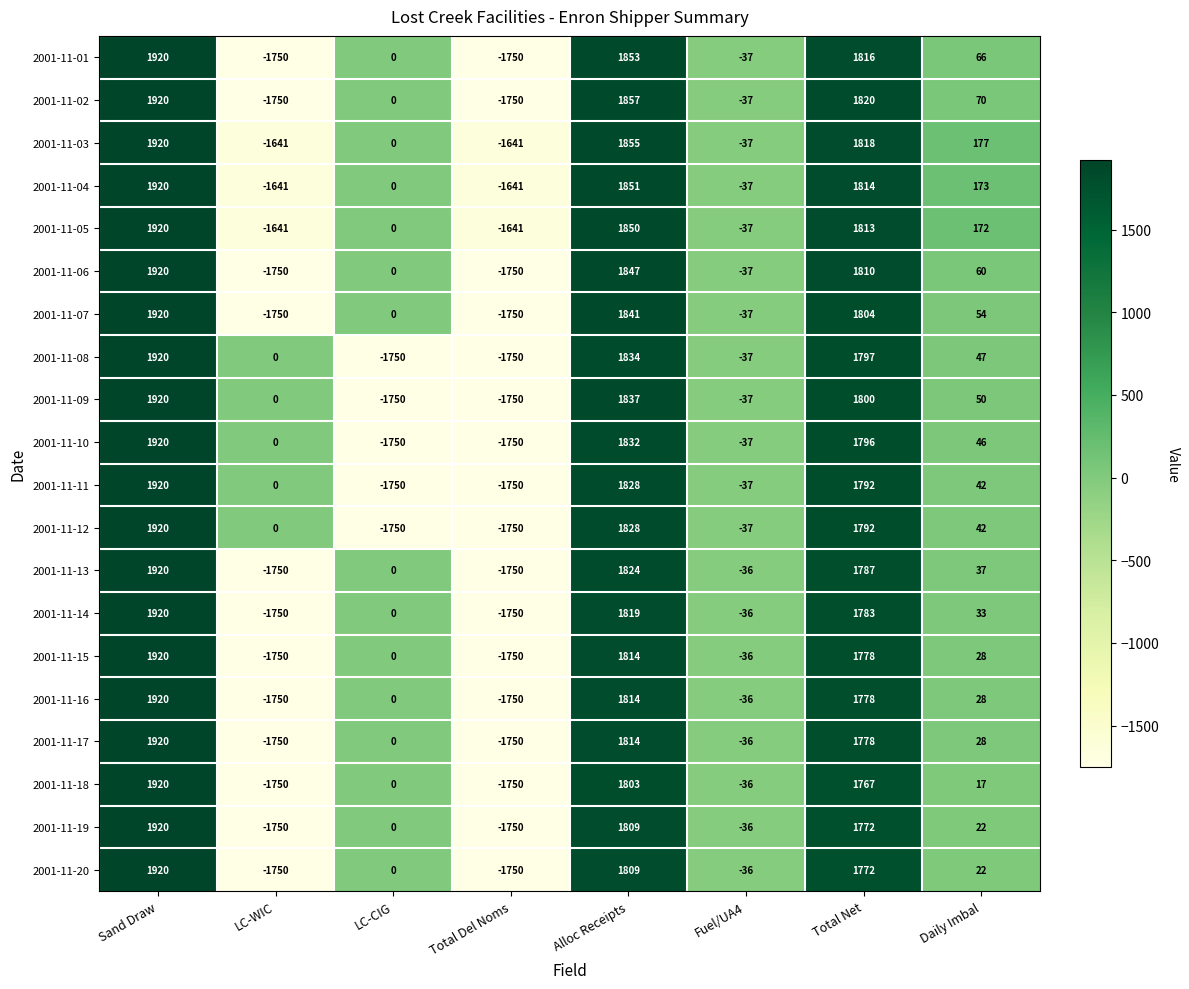

What is the difference between the 2001-11-12 values at Total Del Noms and Total Net?

3542